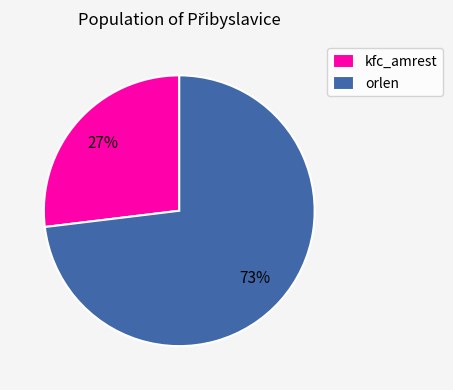

Rank the categories by value from lowest to highest.

kfc_amrest, orlen